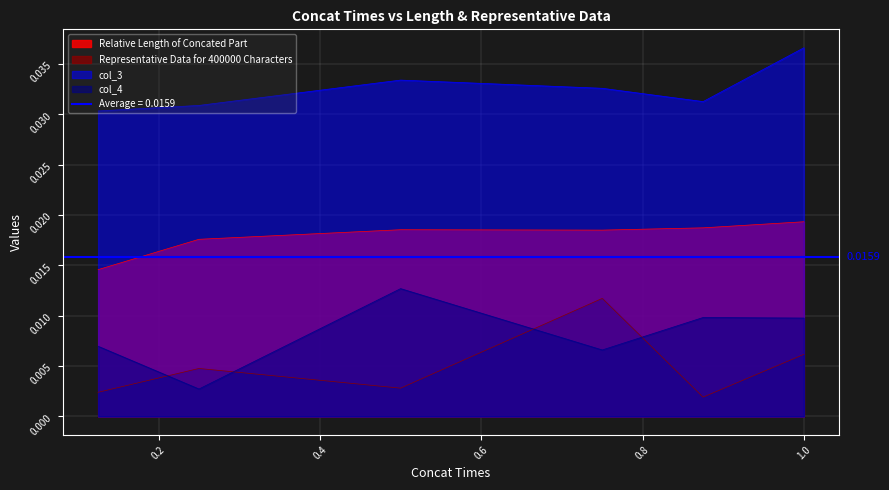

The col_3 series shows 0.1 at 0.25. True or false?

False